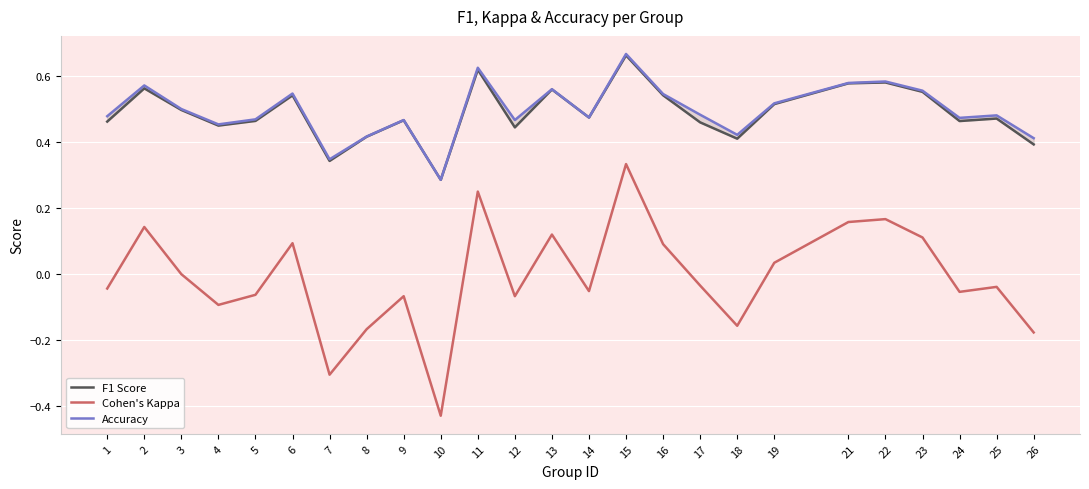

What is the difference between the highest and lowest values at 1?

0.5